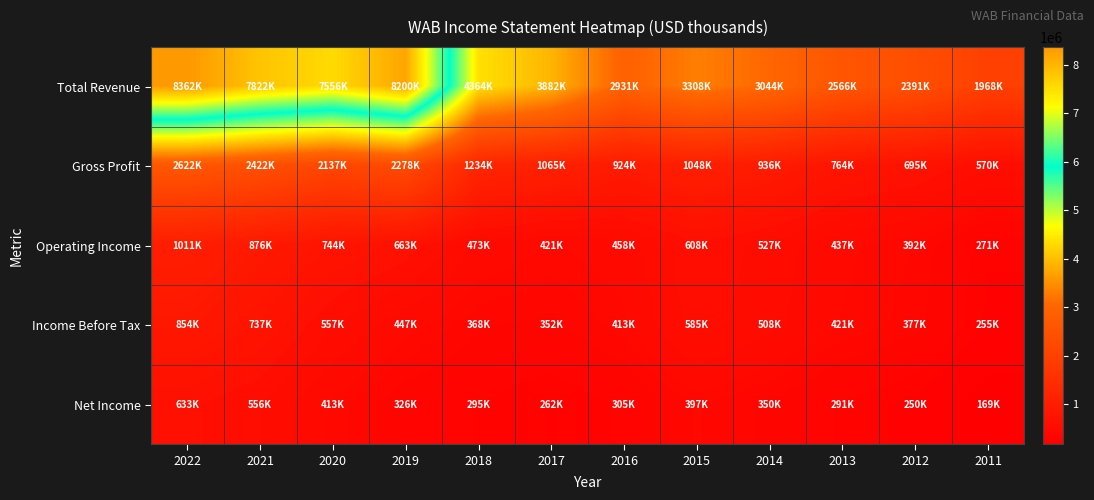

Reading right to left, list all the values displayed in this chart.

Total Revenue: 2011=1967600	2012=2391100	2013=2566400	2014=3044500	2015=3308000	2016=2931200	2017=3881800	2018=4363500	2019=8200000	2020=7556100	2021=7822000	2022=8362000
Gross Profit: 2011=570400	2012=694600	2013=764000	2014=936000	2015=1047800	2016=924200	2017=1065300	2018=1233900	2019=2278000	2020=2137100	2021=2422000	2022=2622000
Operating Income: 2011=270700	2012=392300	2013=437300	2014=527100	2015=607600	2016=458400	2017=421100	2018=473400	2019=663100	2020=744500	2021=876000	2022=1011000
Income Before Tax: 2011=255300	2012=377400	2013=421100	2014=507900	2015=585400	2016=412800	2017=352100	2018=367600	2019=446800	2020=557200	2021=737000	2022=854000
Net Income: 2011=169300	2012=250500	2013=290800	2014=350300	2015=397400	2016=304900	2017=262300	2018=294900	2019=325700	2020=413200	2021=556000	2022=633000